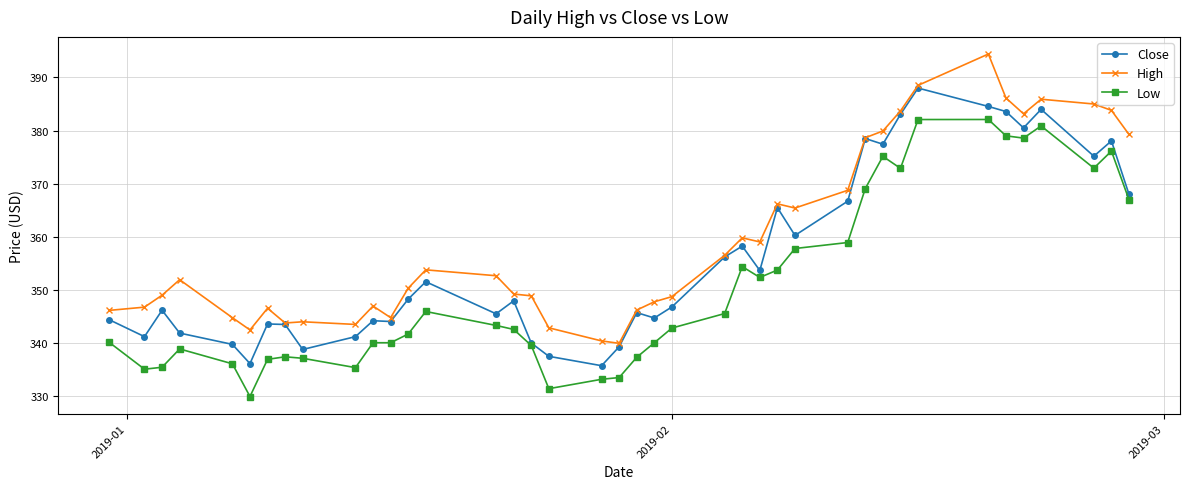

Rank the series by their maximum value, from highest to lowest.

High, Close, Low